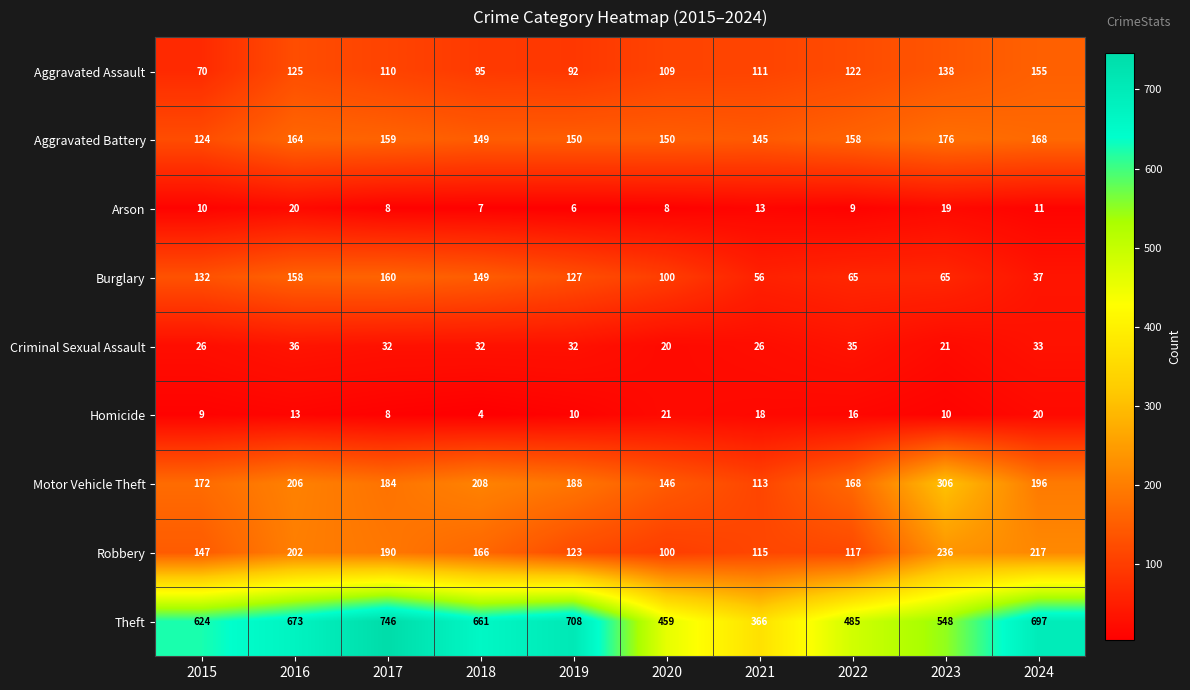

List the labels in order of Aggravated Assault value, largest first.

2024, 2023, 2016, 2022, 2021, 2017, 2020, 2018, 2019, 2015